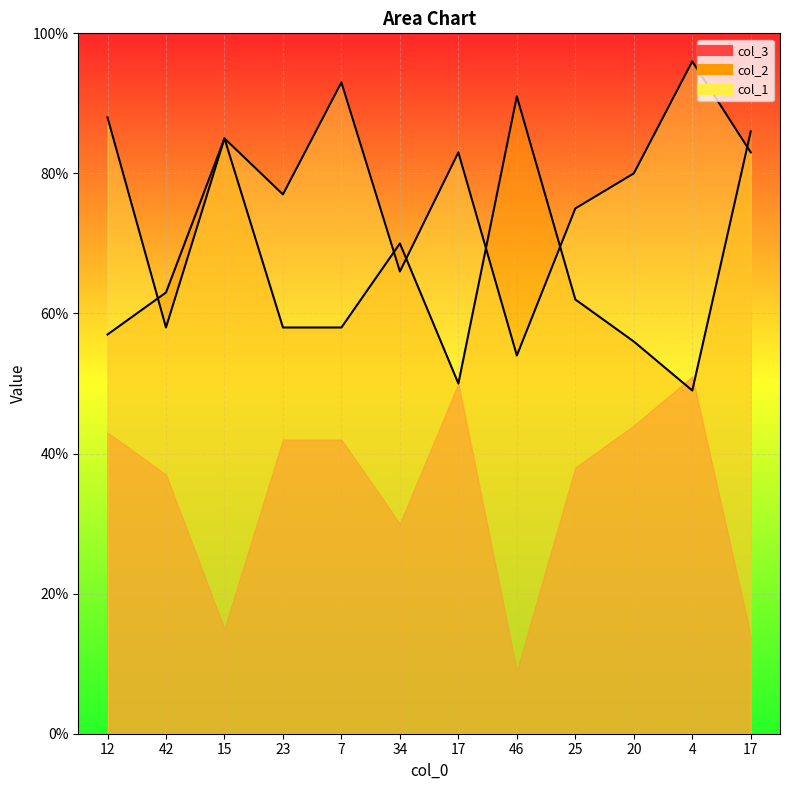

At which category does the chart reach its minimum across all series?

4